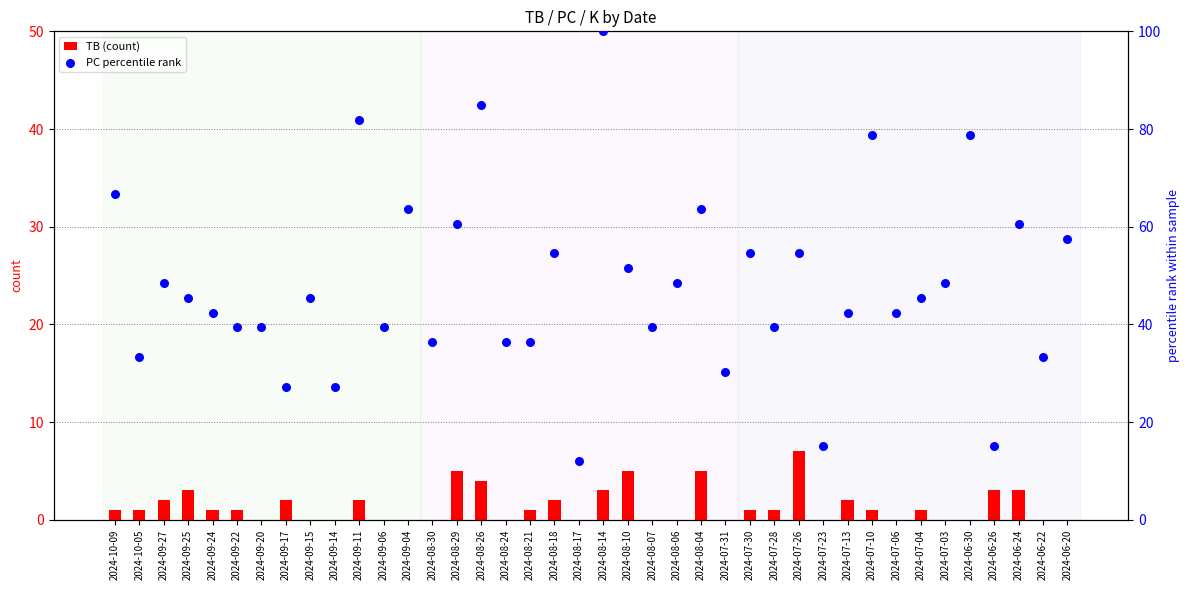

Which series contains the lowest Y value?

TB (count)